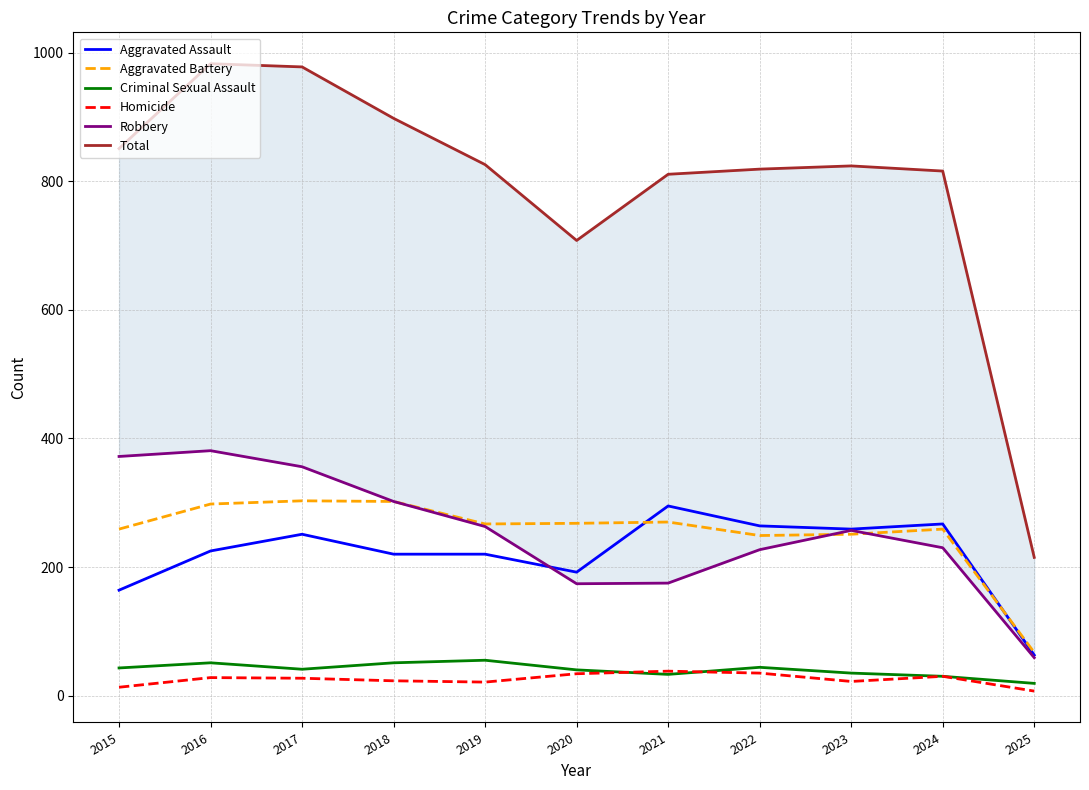

Is it true that Homicide equals 30 at 2024?

True